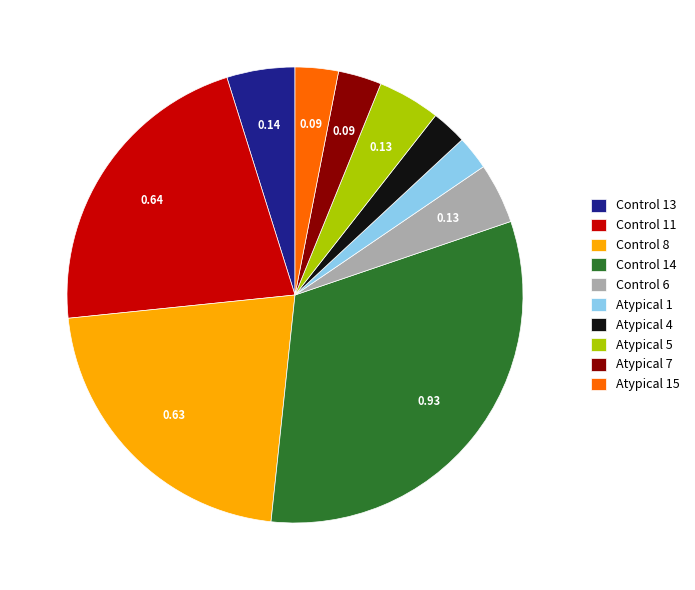

True or false: Control 11 accounts for 27% of the total.

False